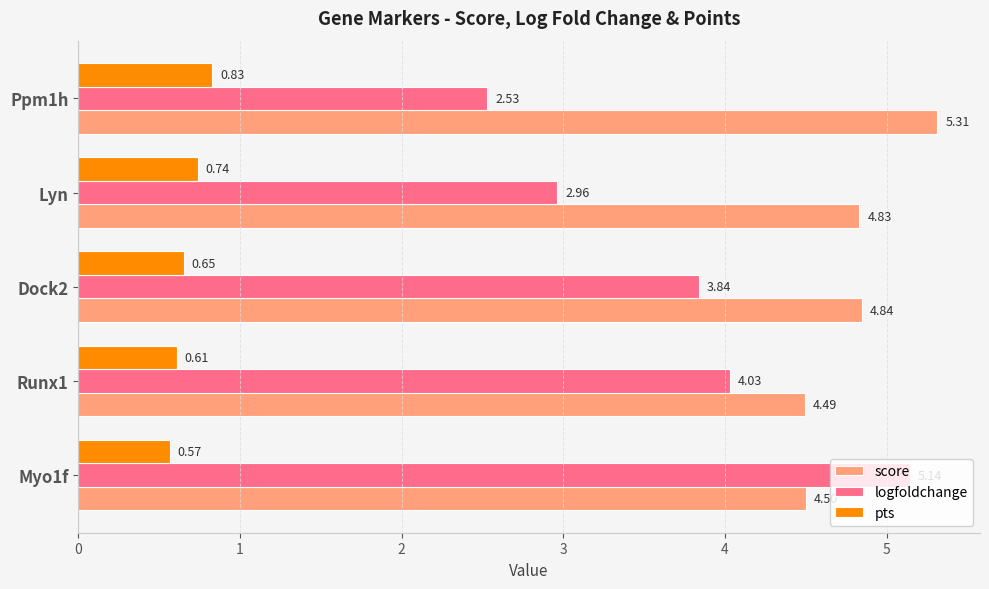

Which series has the widest spread of values?

logfoldchange